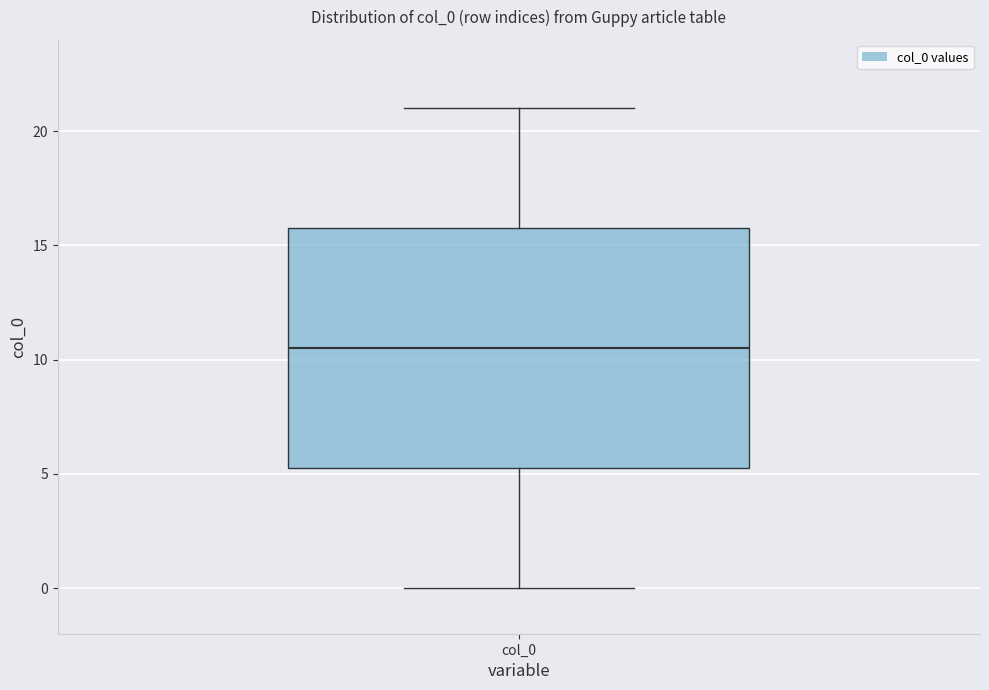

Transcribe this box plot: give where the median line is, the range the box spans, and where the two whiskers end, as read against the y-axis. The values are not printed on the chart, so give them approximately, as read against the axis.

median 10.5, box 5.5 to 16.0, whiskers 0.0 to 21.0